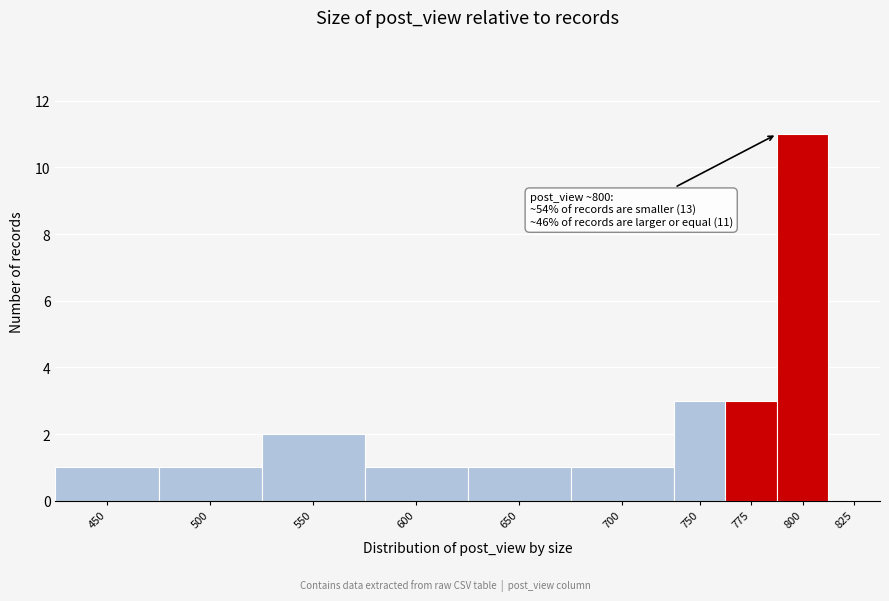

What is the sum of the values at 650 and 775?

4